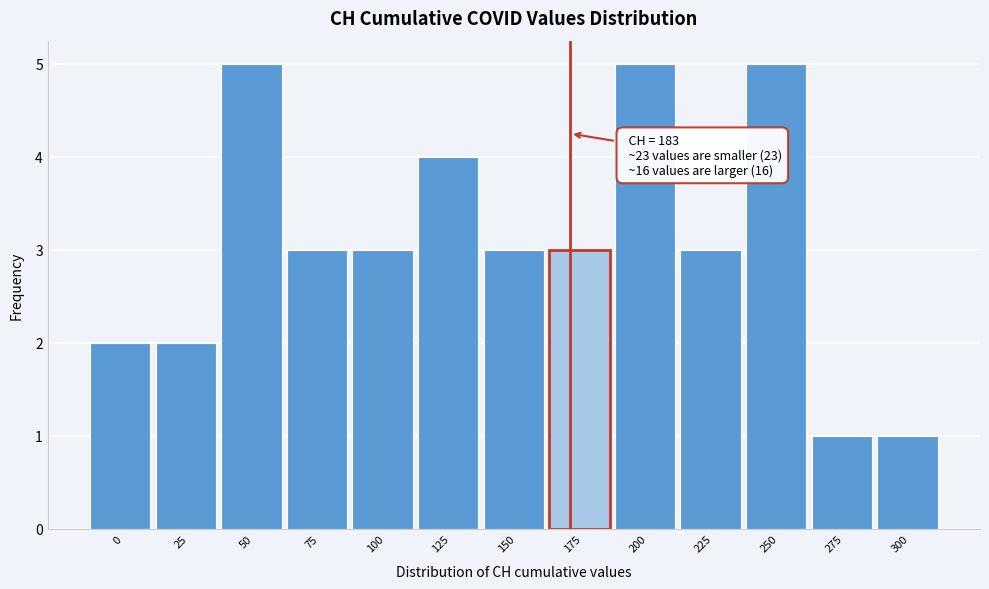

Reading right to left, extract all data points from this chart.

1	1	5	3	5	3	3	4	3	3	5	2	2